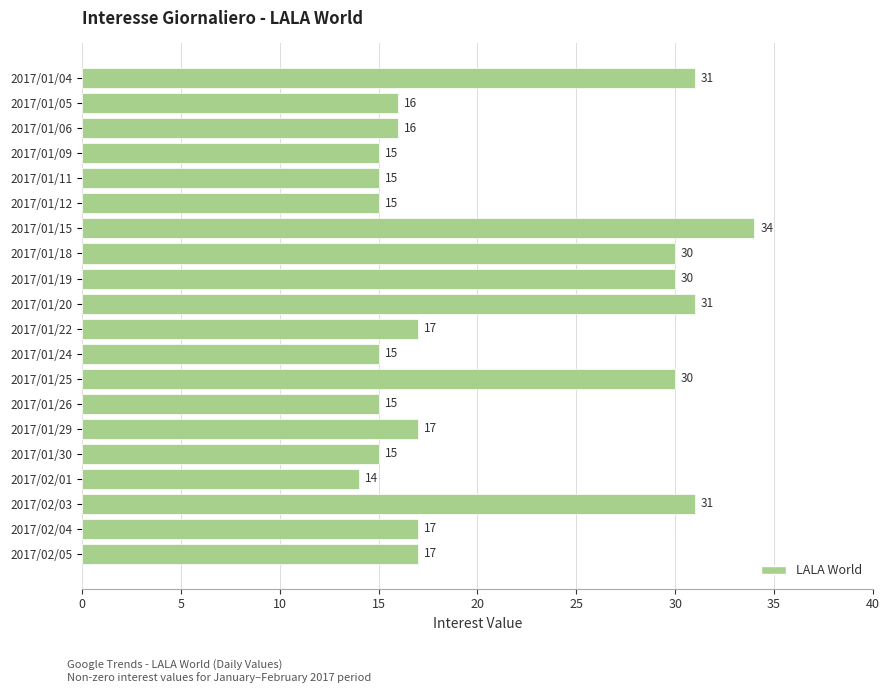

Reading top to bottom, transcribe all the data shown in this chart.

2017/01/04=31	2017/01/05=16	2017/01/06=16	2017/01/09=15	2017/01/11=15	2017/01/12=15	2017/01/15=34	2017/01/18=30	2017/01/19=30	2017/01/20=31	2017/01/22=17	2017/01/24=15	2017/01/25=30	2017/01/26=15	2017/01/29=17	2017/01/30=15	2017/02/01=14	2017/02/03=31	2017/02/04=17	2017/02/05=17